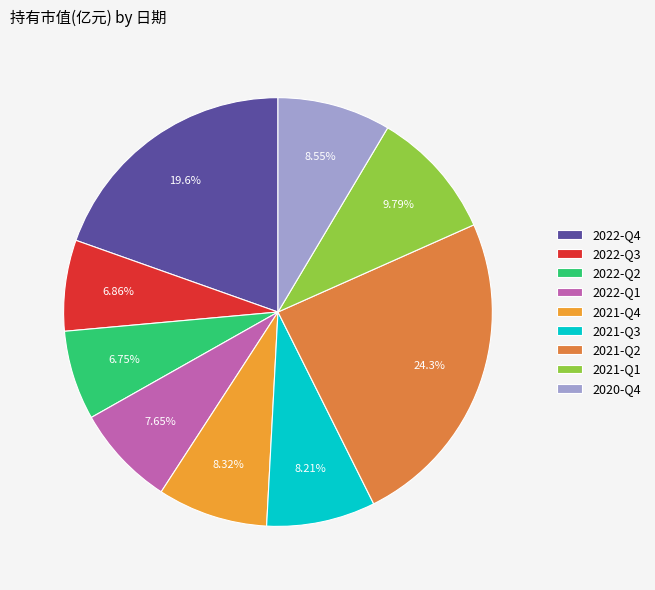

Is there a majority slice in this chart?

No